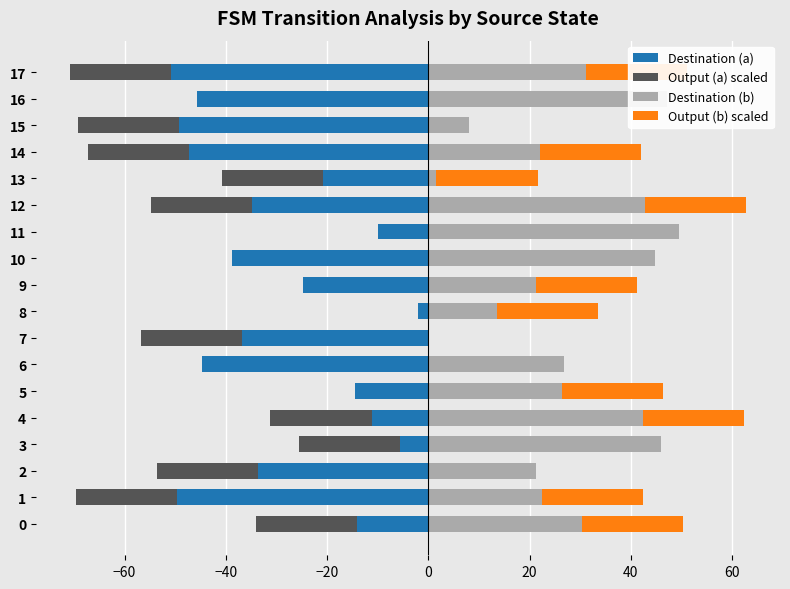

How many bars are there in total?

72